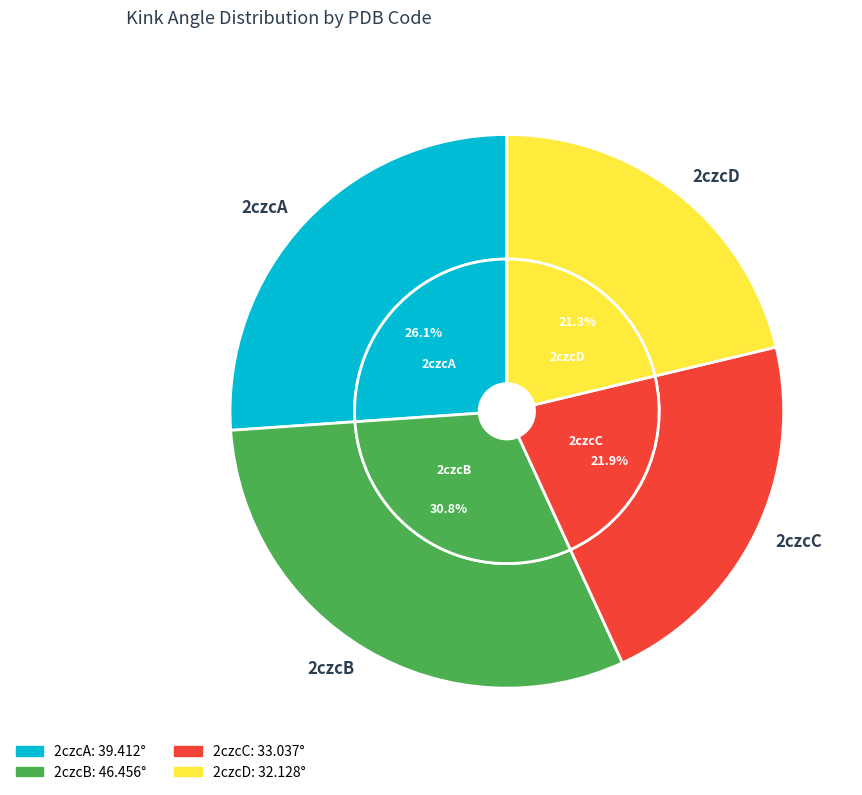

Approximately how many times larger is the value at 2czcC compared to 2czcA?

0.8